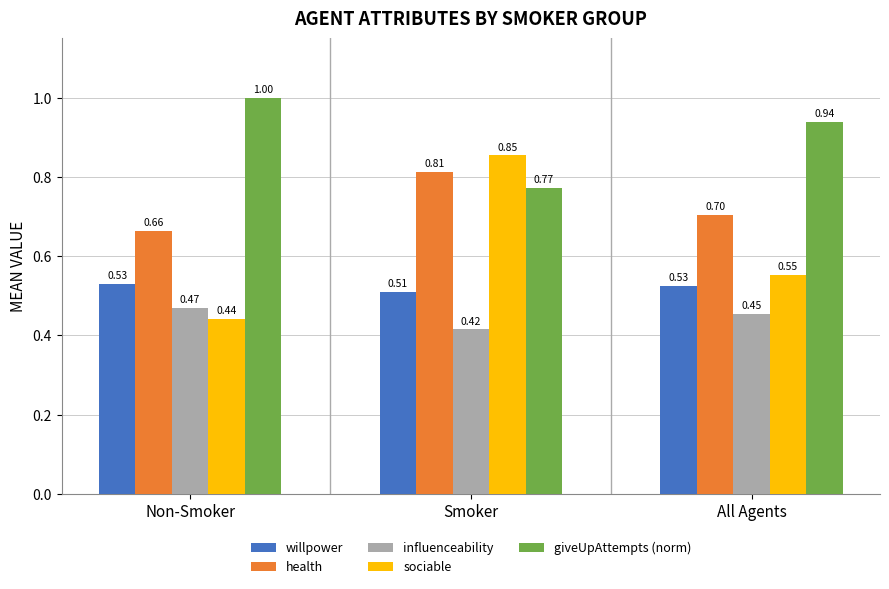

Which category has the highest value in the influenceability series?

Non-Smoker